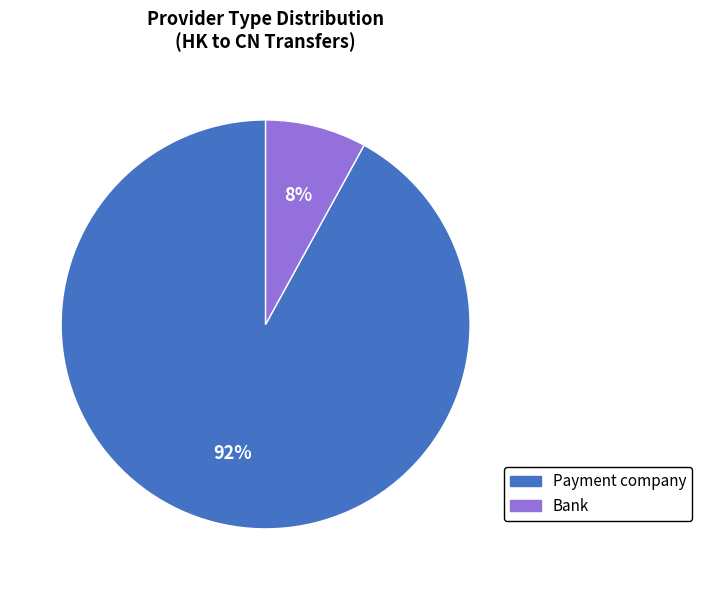

What percentage is the Bank slice, to the nearest percent?

8%